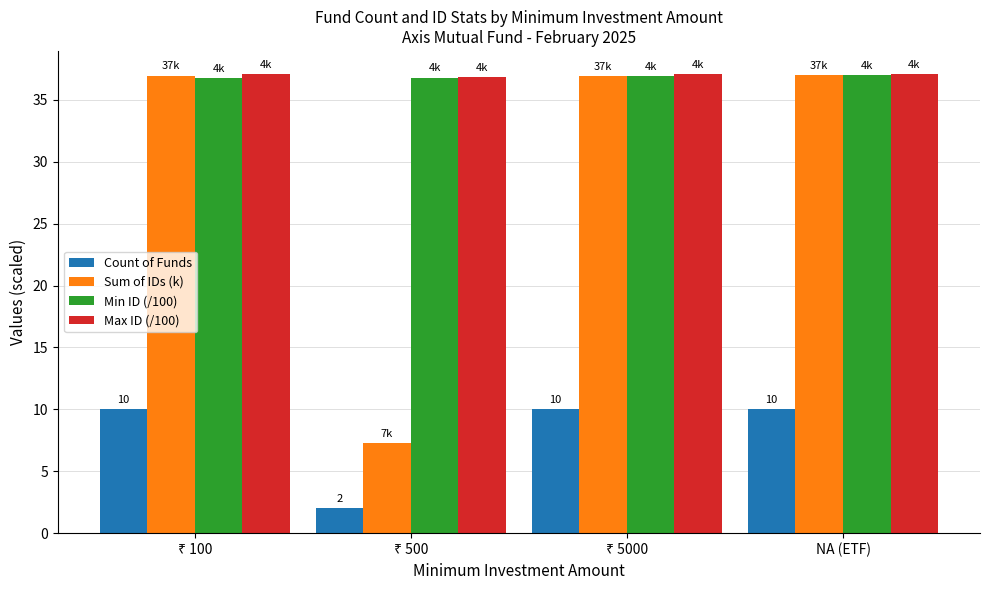

At how many categories does at least one series exceed 27?

4